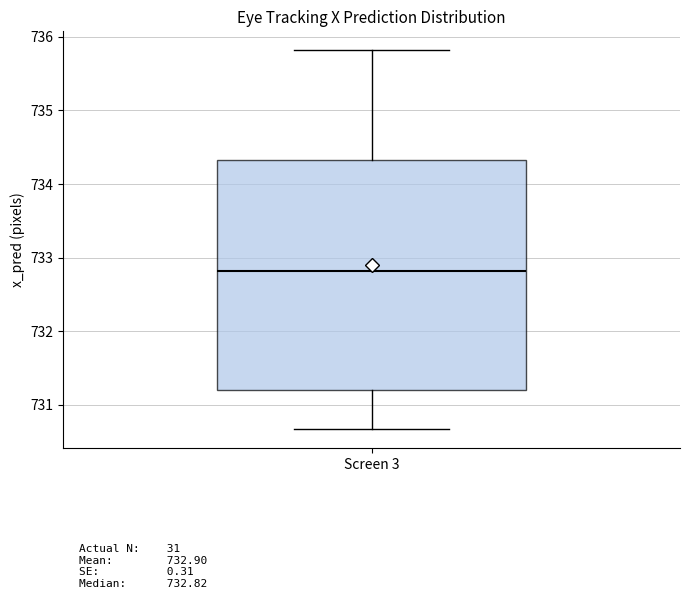

Transcribe this box plot: give where the median line is, the range the box spans, and where the two whiskers end, as read against the y-axis. The values are not printed on the chart, so give them approximately, as read against the axis.

median 732.8, box 731.2 to 734.3, whiskers 730.7 to 735.8